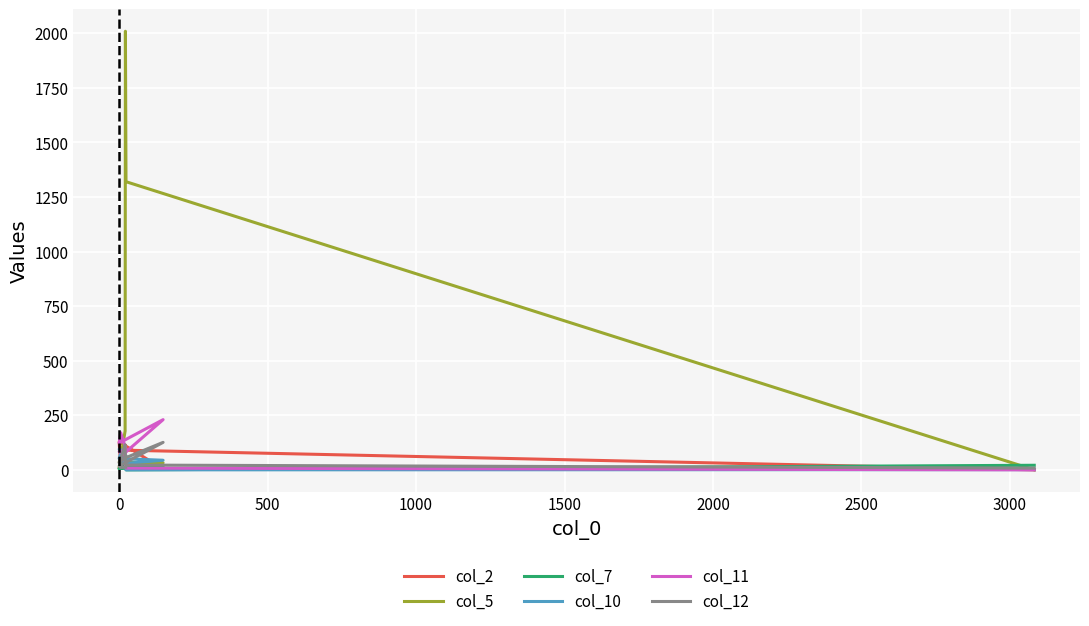

Between which two adjacent categories do col_11 and col_12 first intersect?

2000 and 2500